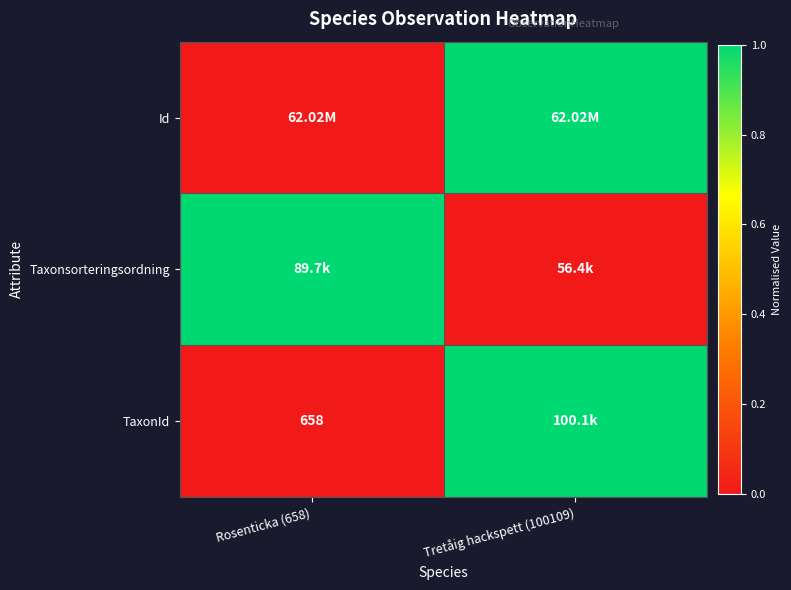

Rank the categories by Id value from lowest to highest.

Rosenticka (658), Tretåig hackspett (100109)